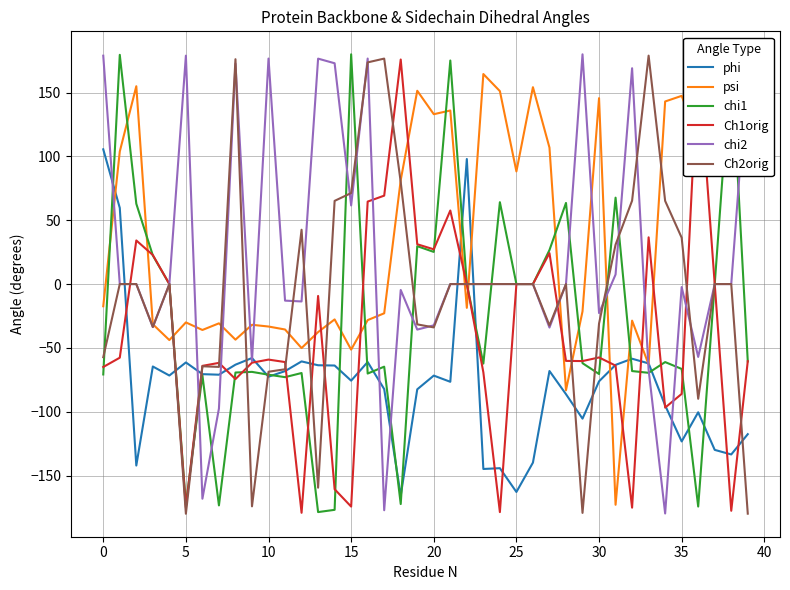

The phi series shows -123.3 at 35. True or false?

True